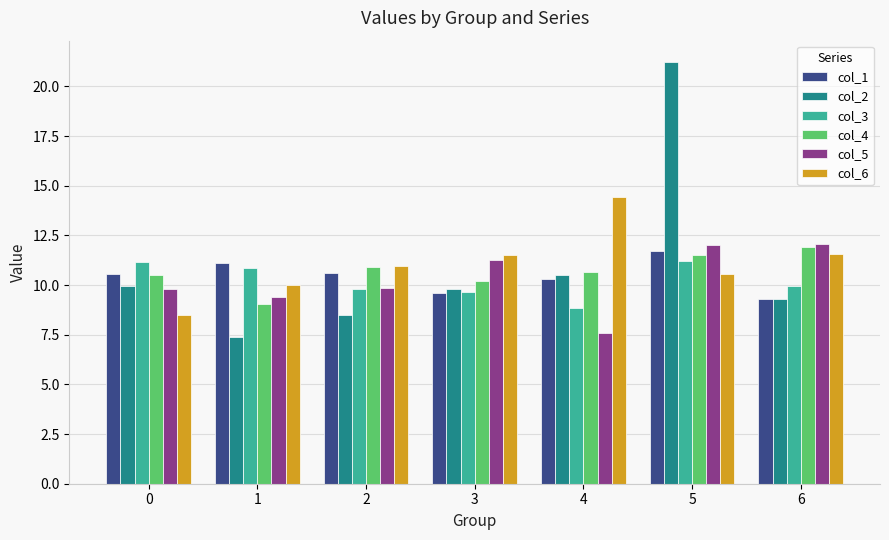

Are the bars grouped side by side (vs. stacked)?

Yes